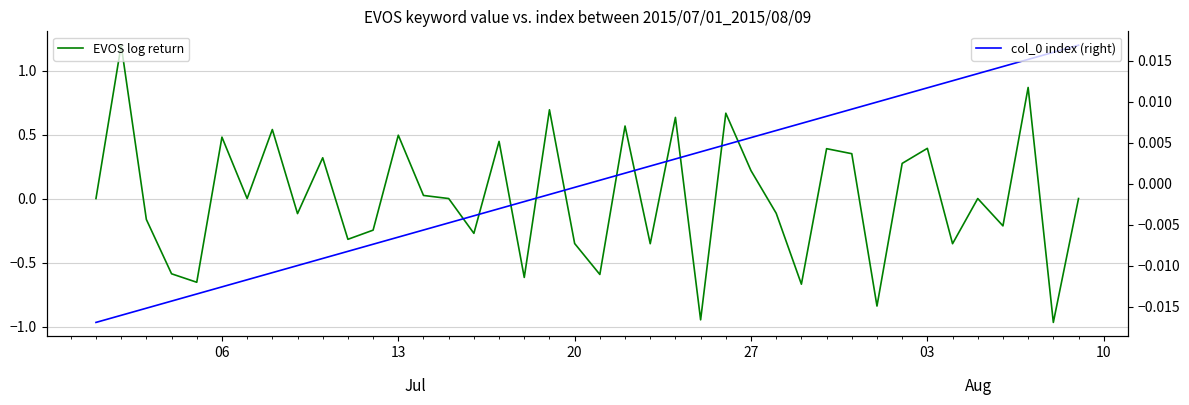

How many intersections are there between col_0 index (right) and EVOS log return?

23